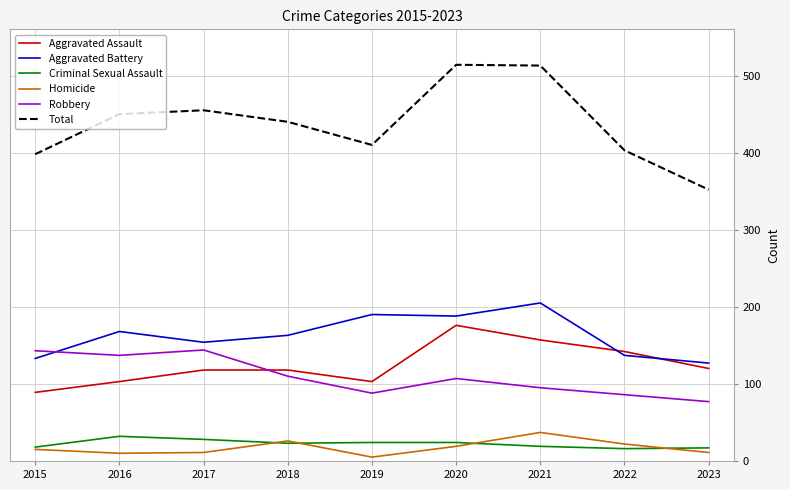

Where is Total nearest to the value 433?

2018